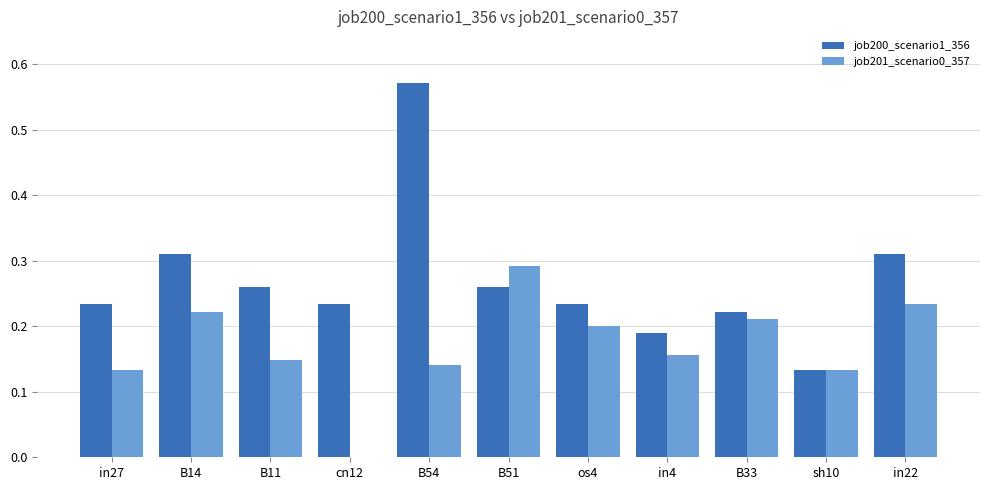

At which label is job201_scenario0_357 closest to 0?

cn12